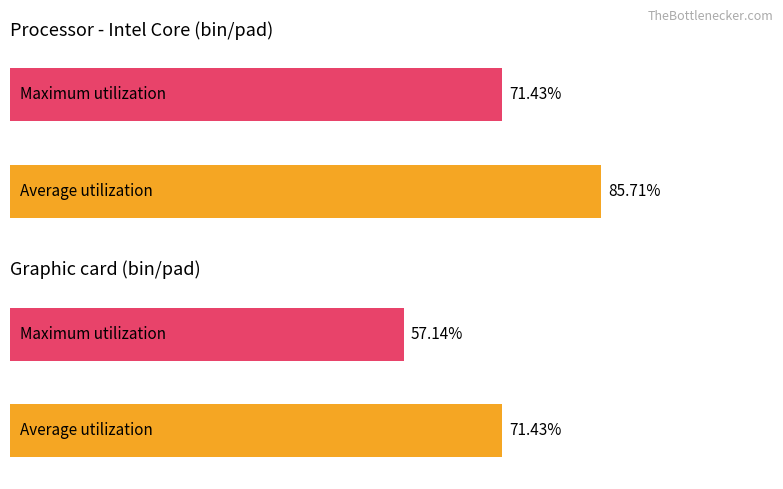

Count the number of categories in the chart.

2